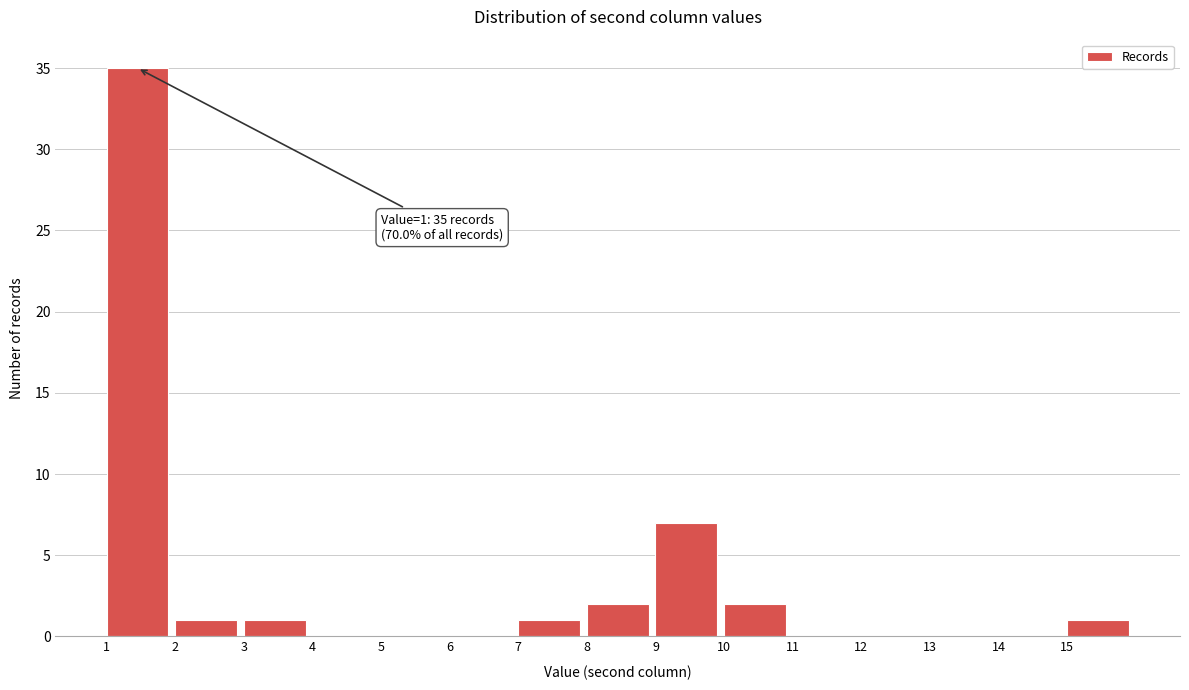

Which range on the x-axis has the tallest bar?

1 to 2